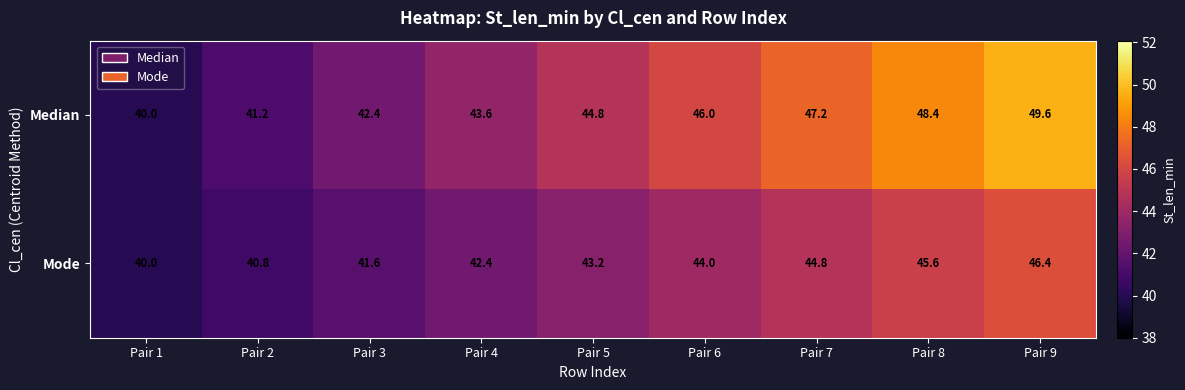

At how many categories does at least one series exceed 44?

5